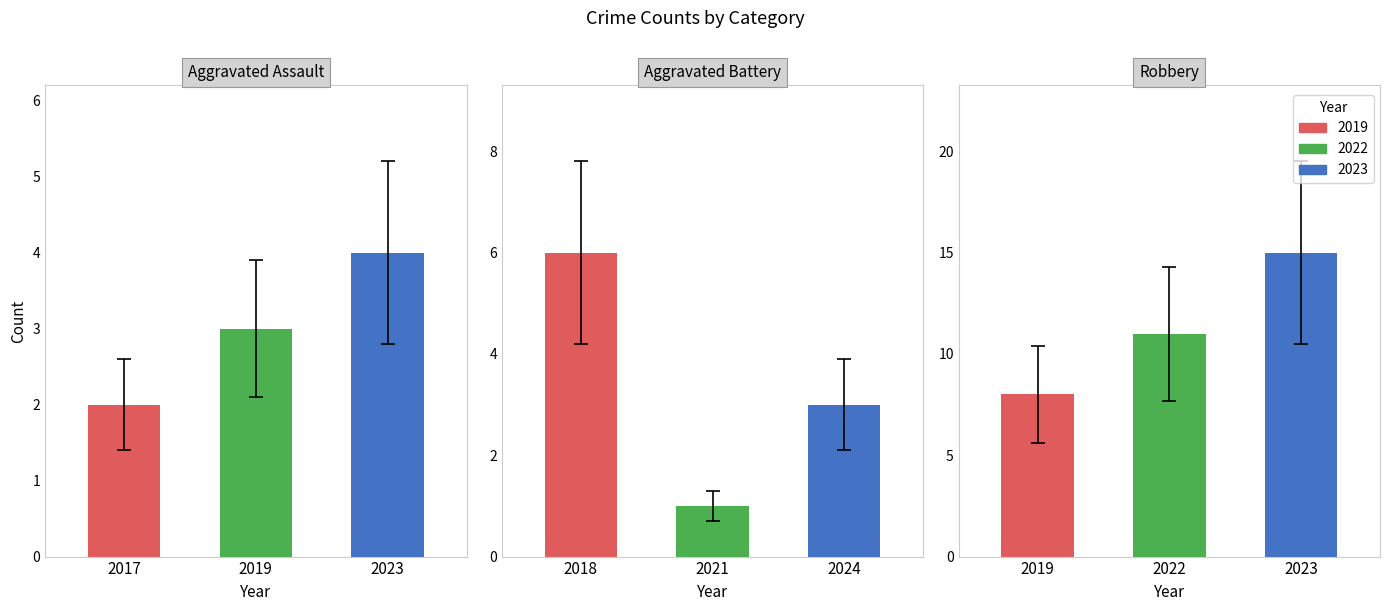

What is the lowest value of the Robbery series?

8